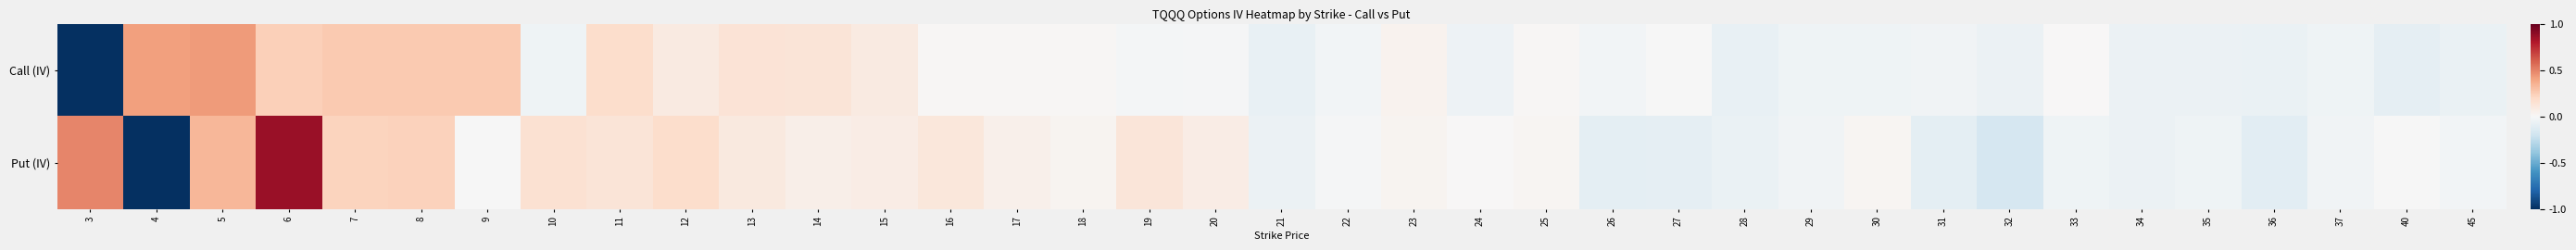

Which has a higher value, 16 or 34?

16